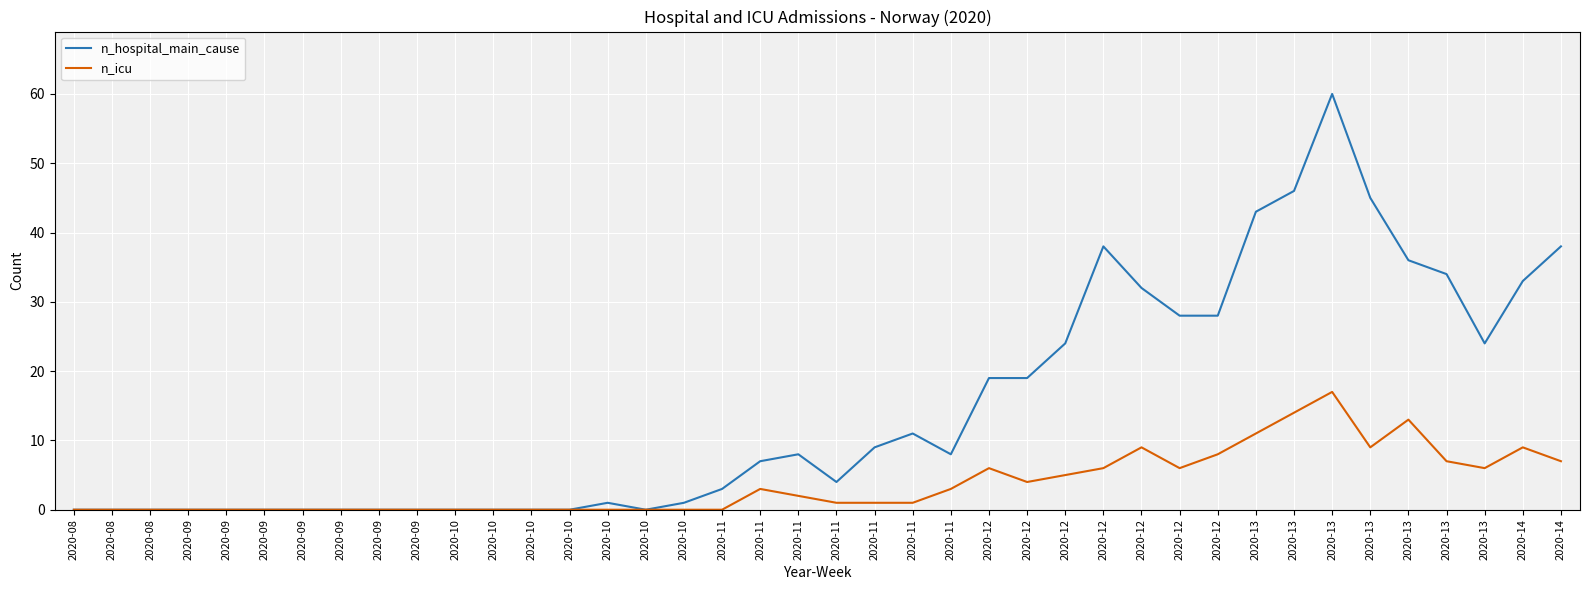

The n_icu series shows 7 at 2020-14. True or false?

True